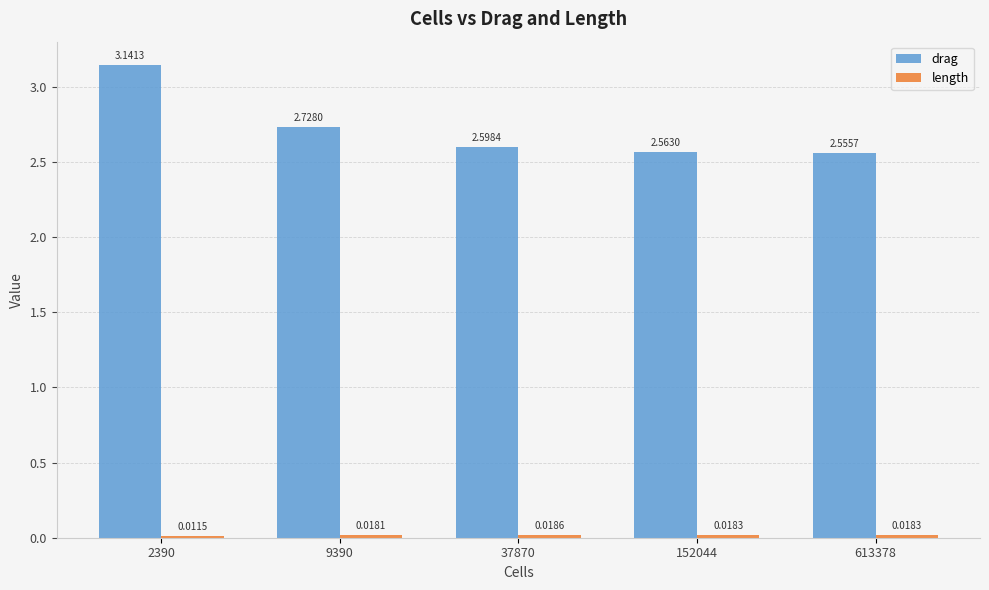

Which series has the largest total across all categories?

drag